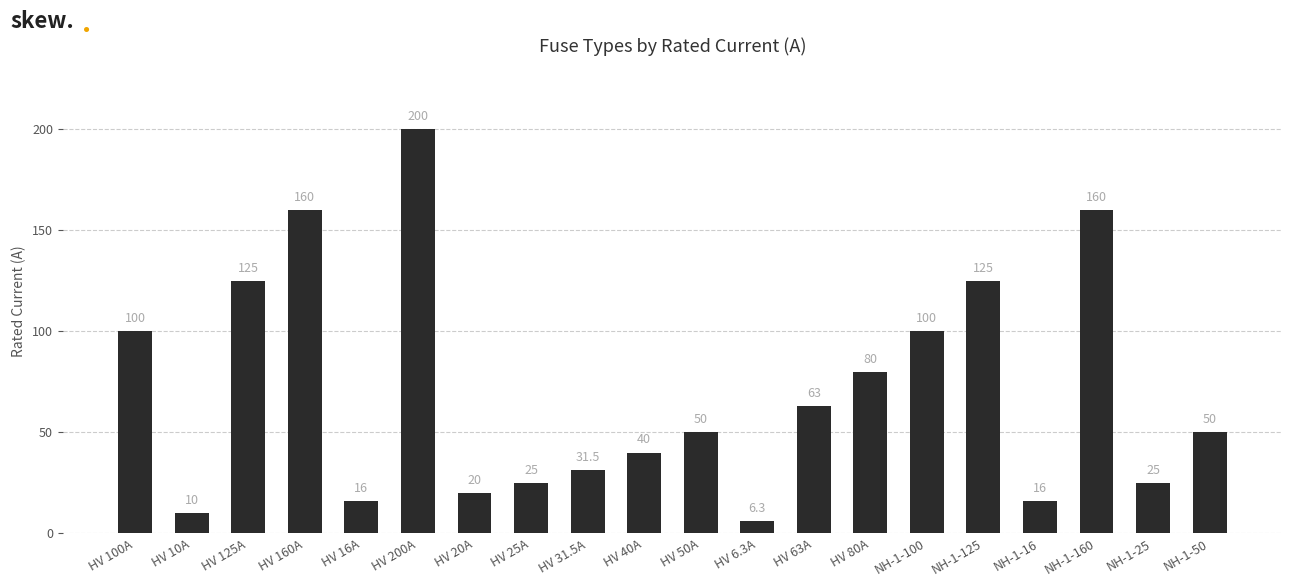

How many data points does each series have?

20